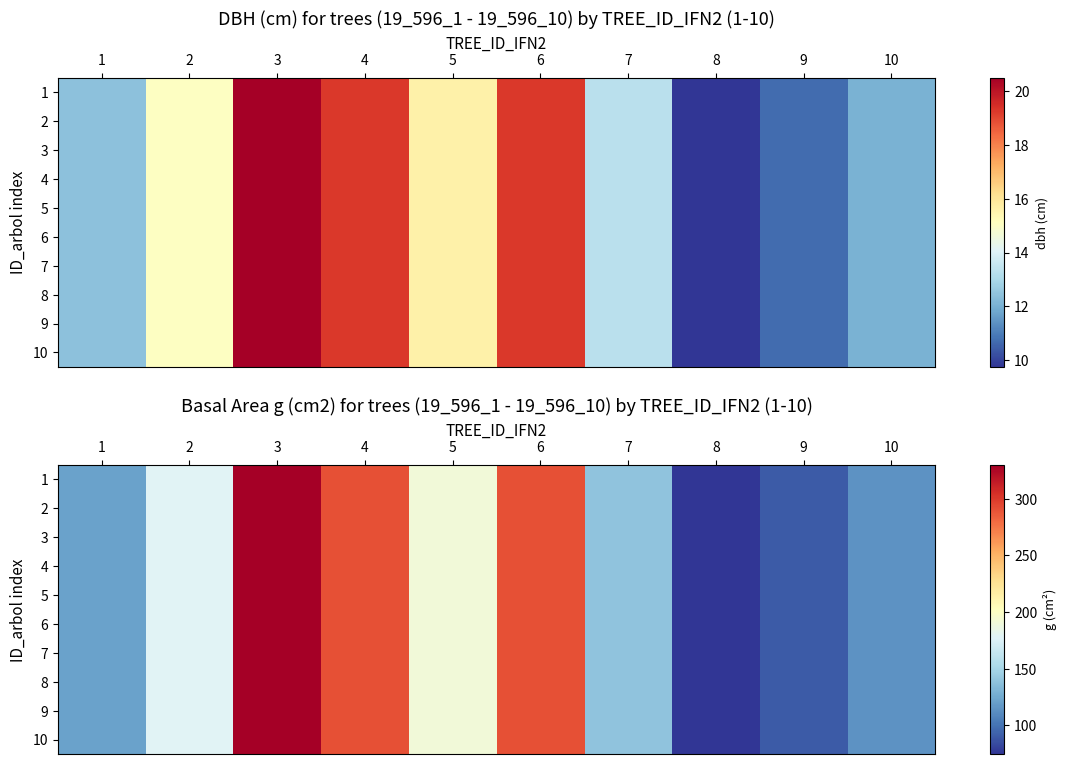

What is the difference between the maximum and minimum values in the 5 series?

255.4